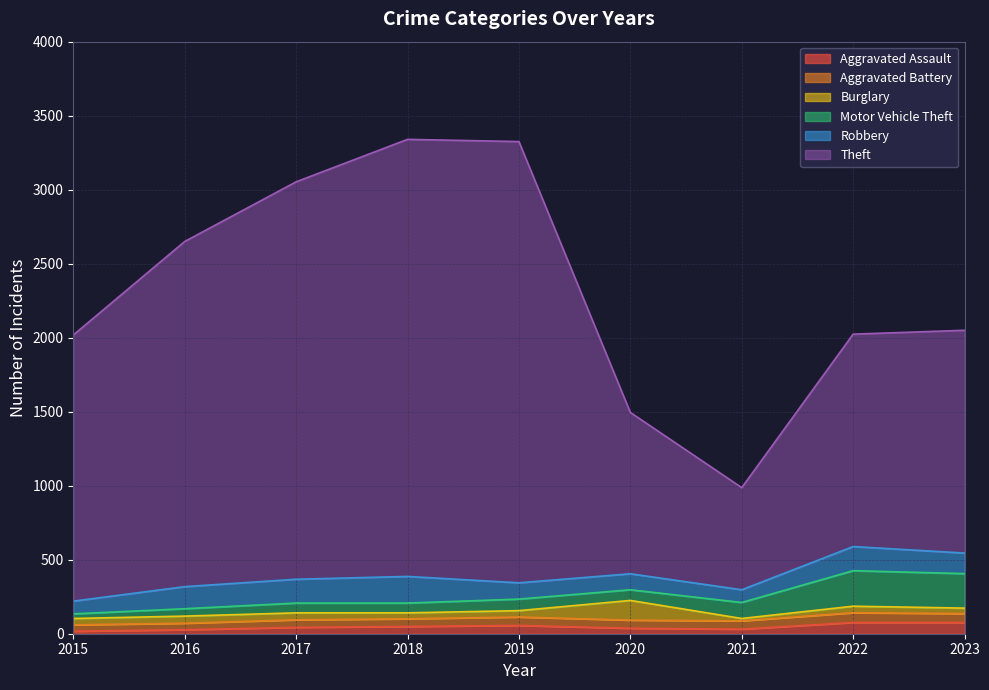

What is the value of the Aggravated Assault point at the 7th from the left?

31